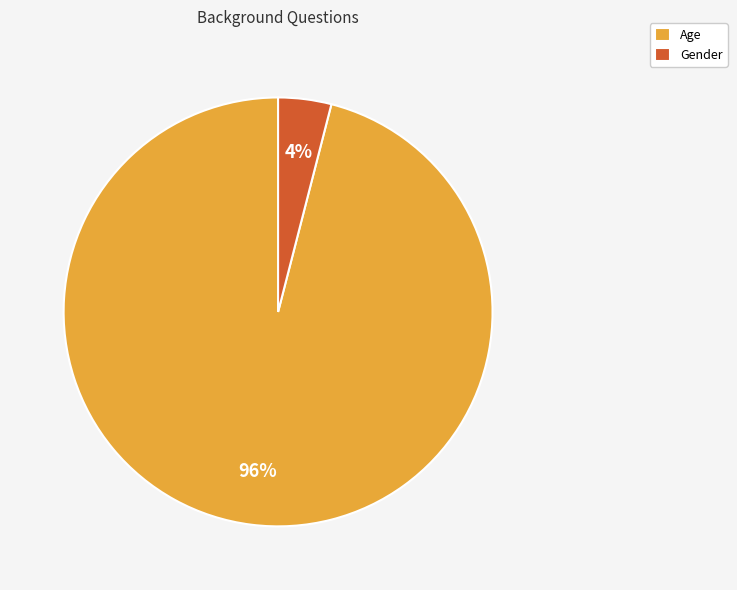

To the nearest percent, what is the difference between the largest and smallest slice percentages?

92%